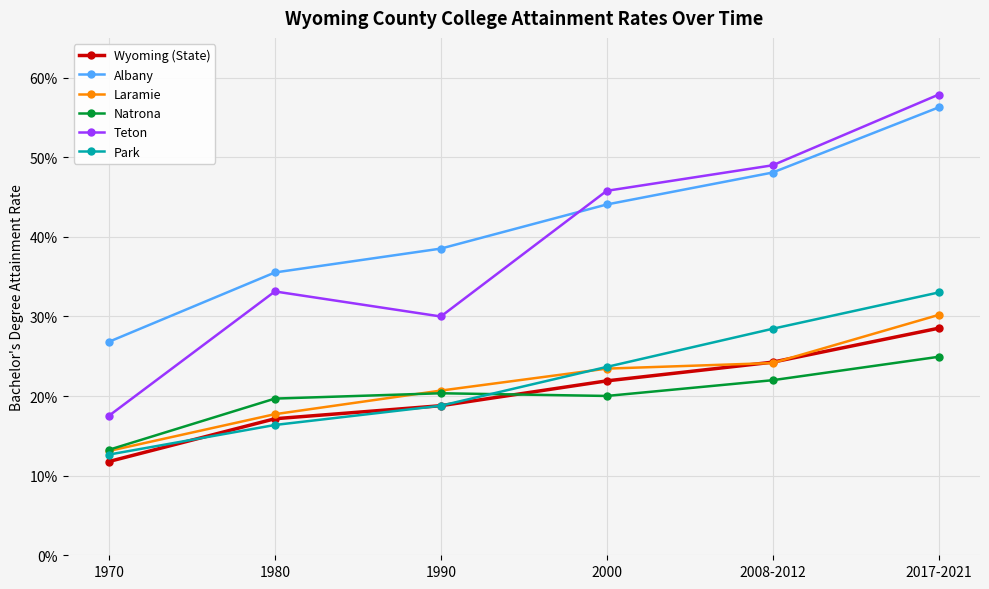

Which label corresponds to the smallest value in the chart?

1970